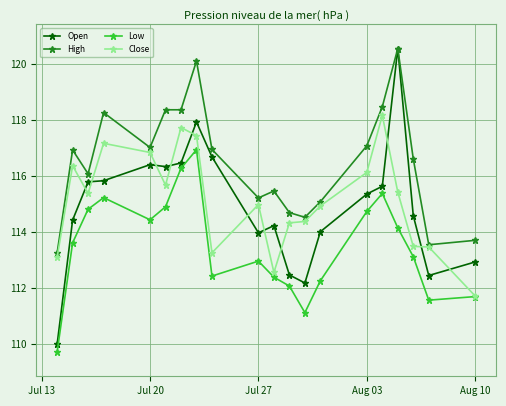

What is the minimum value for High?

113.3